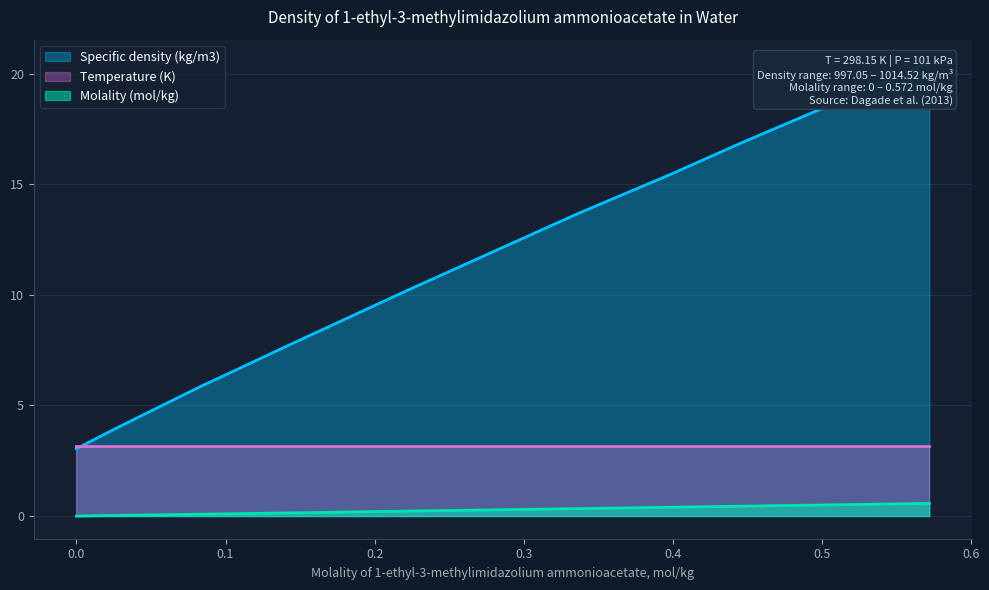

Is it true that Specific density (kg/m3) equals 11.4 at 0.14118?

False